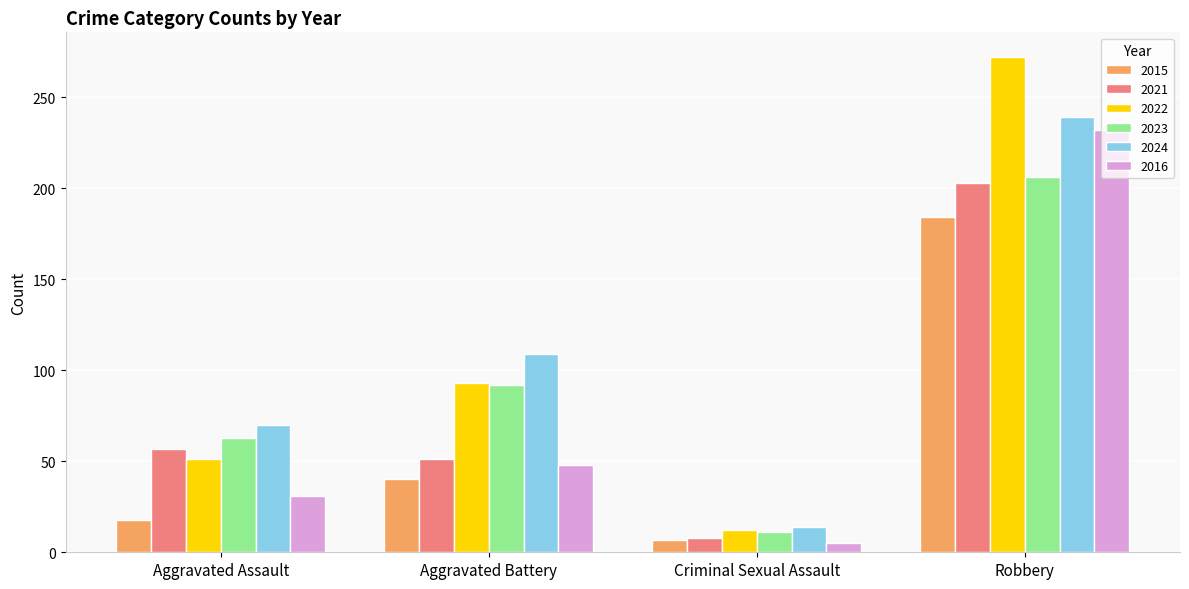

Is it true that 2021 equals 98 at Aggravated Assault?

False